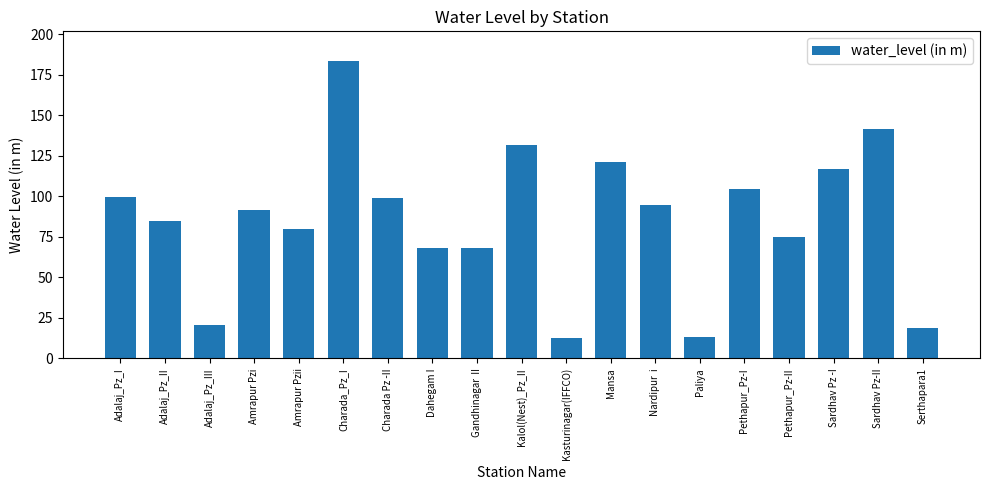

What is the label of the 3rd bar from the left?

Adalaj_Pz_III